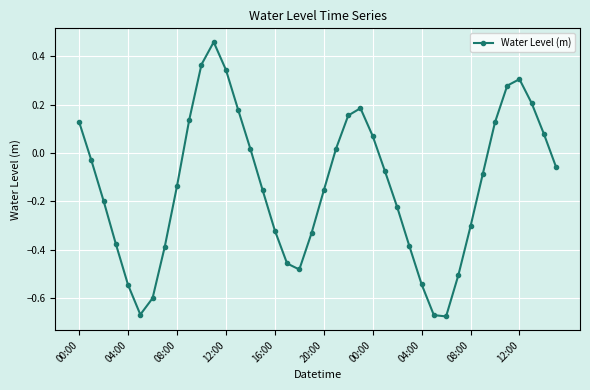

What is the difference between the second highest and second lowest values?

1.0